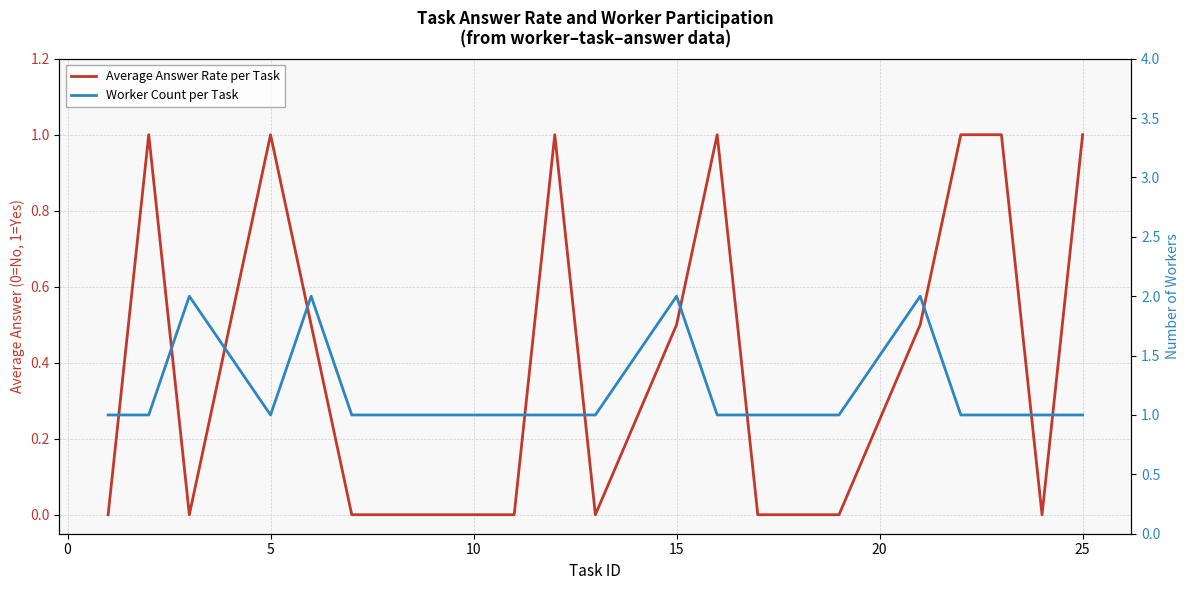

Between 20 and 25, which series saw the biggest shift?

Average Answer Rate per Task